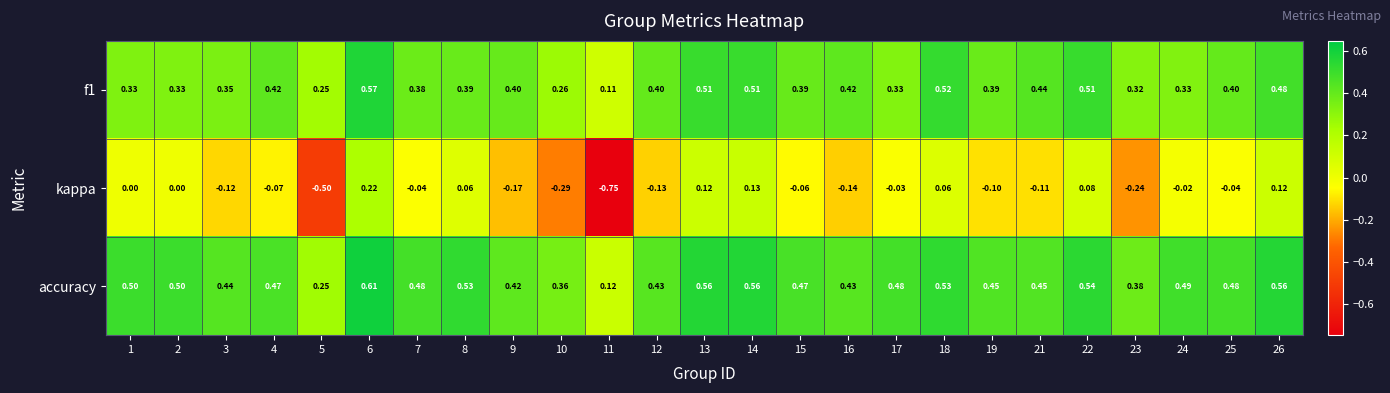

Which series changed the most between 4 and 22?

kappa